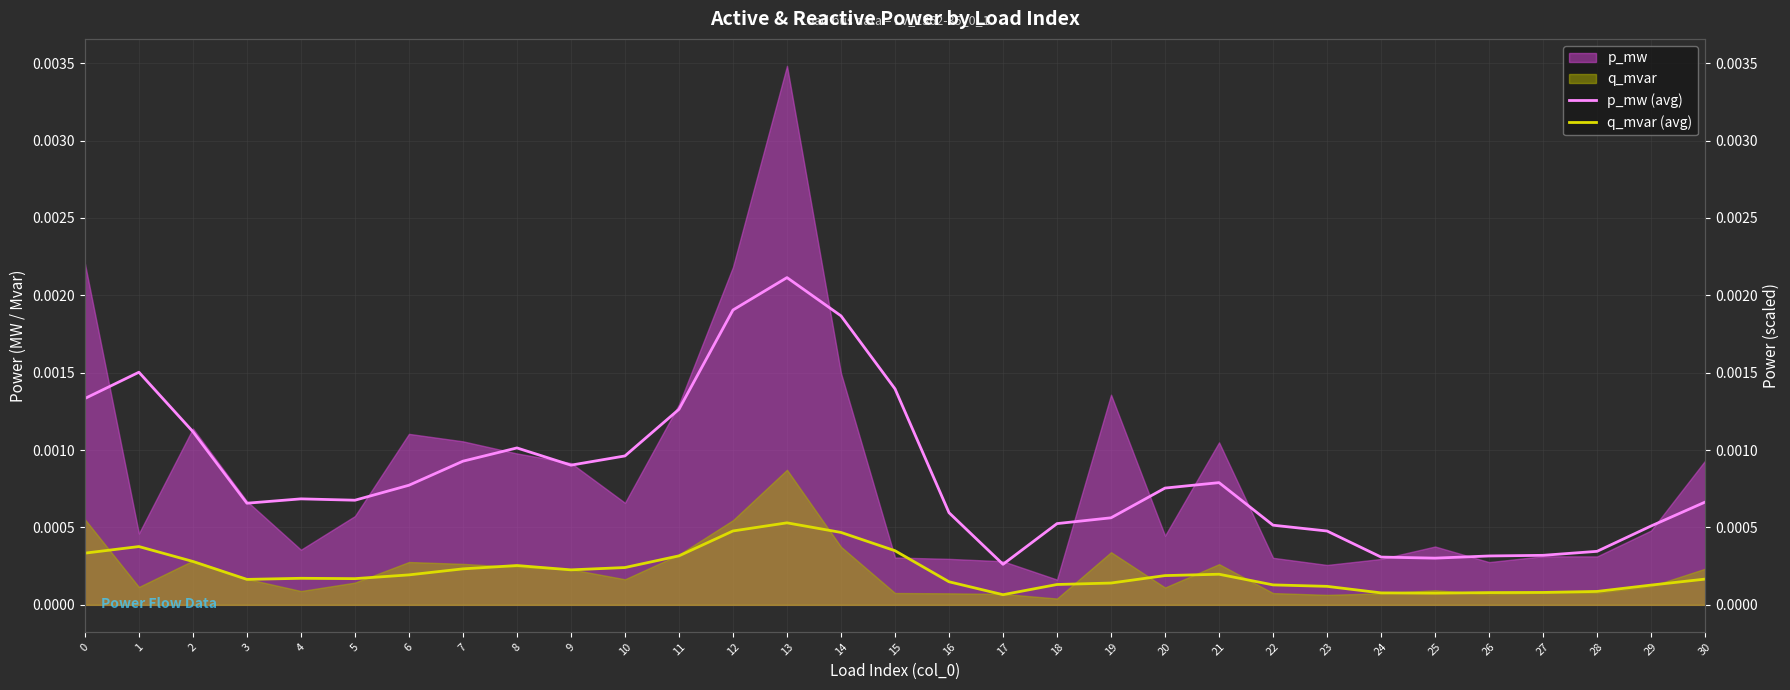

Which label corresponds to the smallest value in the chart?

17